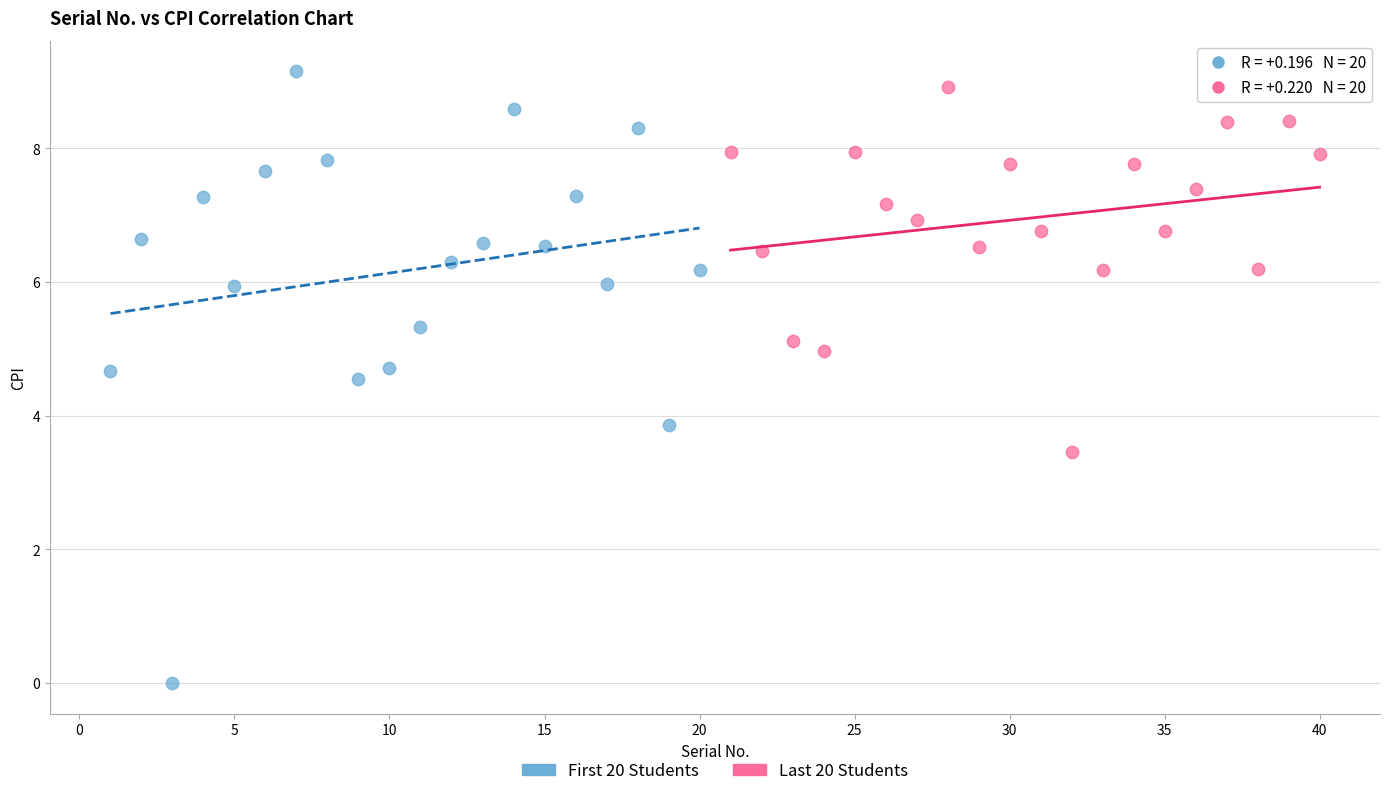

Which series has the widest spread of Y values?

First 20 Students